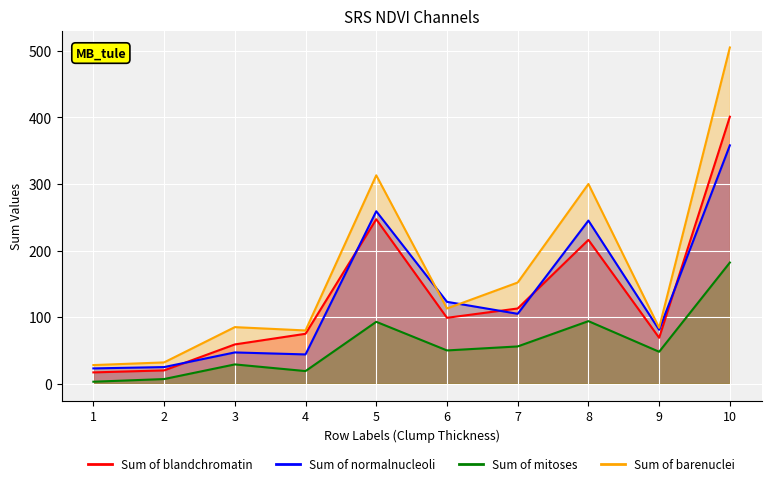

The Sum of normalnucleoli series shows 25 at 2. True or false?

True